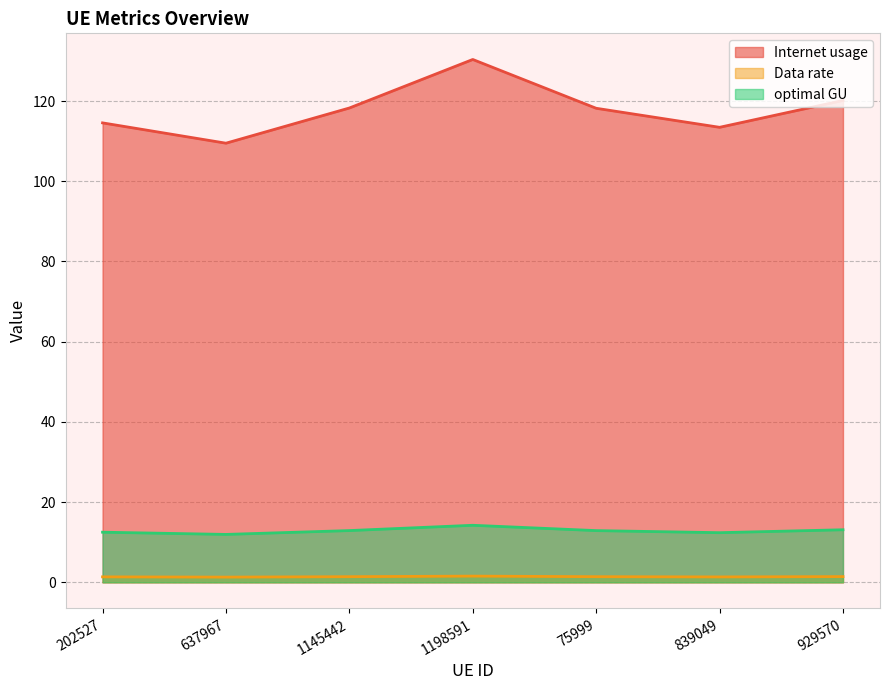

What is the difference between the maximum and minimum values in the Data rate series?

0.2